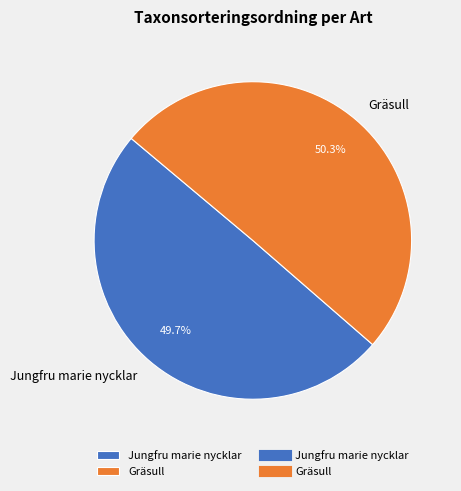

Is it true that Jungfru marie nycklar is 55% of the pie?

False